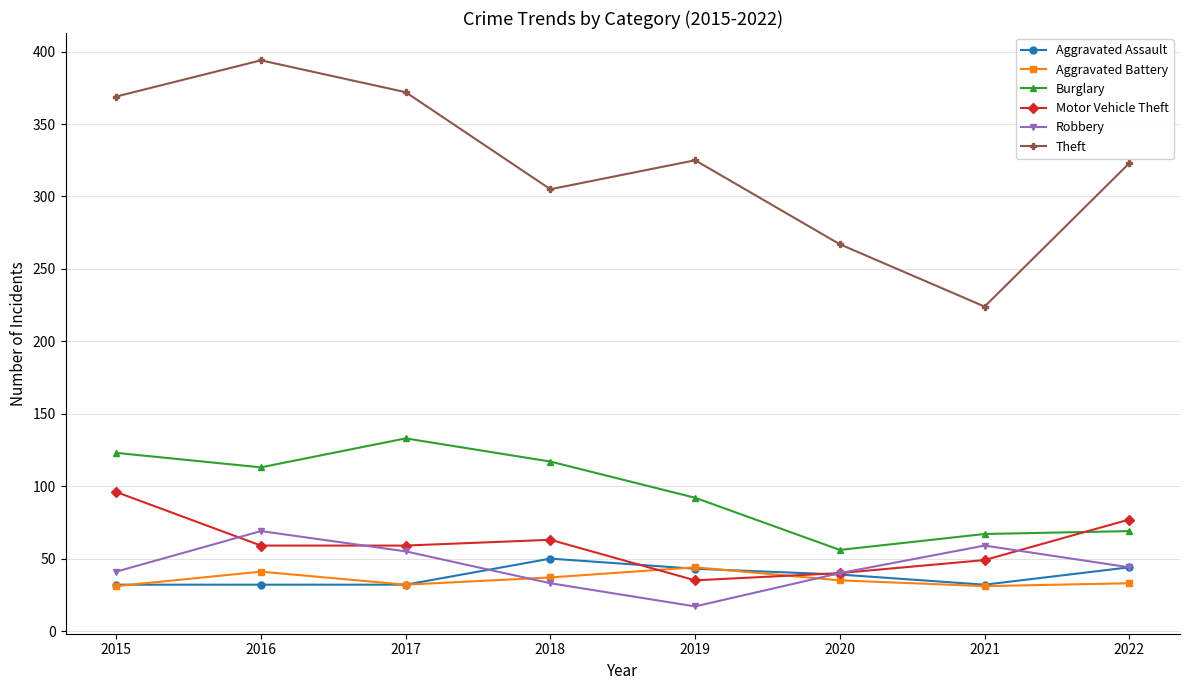

What is the lowest value of the Aggravated Assault series?

32